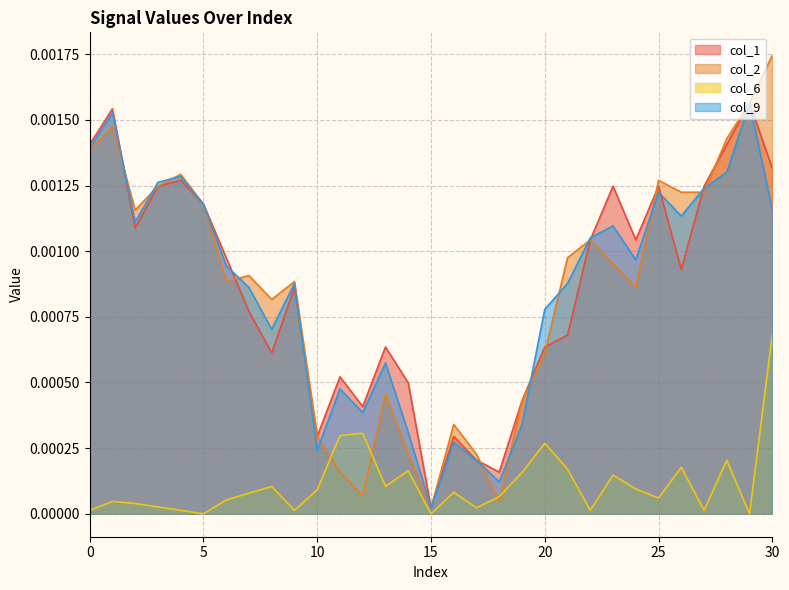

Between 16 and 28, which series saw the biggest shift?

col_1